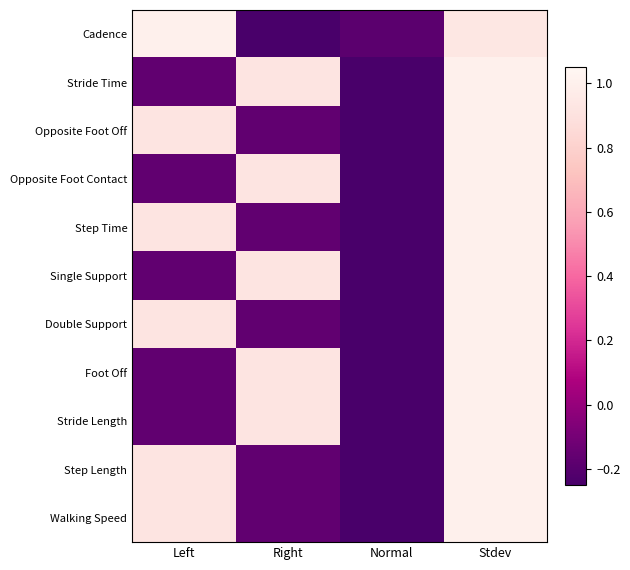

At which category does the chart reach its minimum across all series?

Right